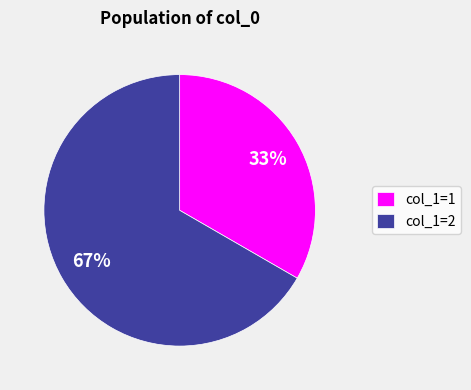

Rank the categories by value from lowest to highest.

col_1=1, col_1=2